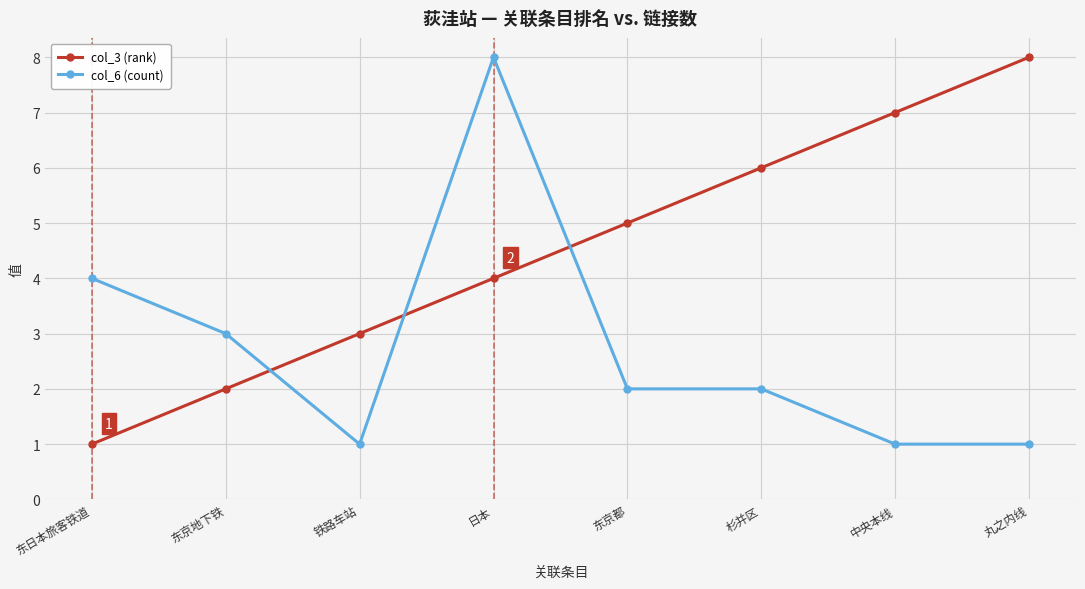

Reading right to left, extract all data points from this chart.

col_3 (rank): 丸之内线=8	中央本线=7	杉并区=6	东京都=5	日本=4	铁路车站=3	东京地下铁=2	东日本旅客铁道=1
col_6 (count): 丸之内线=1	中央本线=1	杉并区=2	东京都=2	日本=8	铁路车站=1	东京地下铁=3	东日本旅客铁道=4